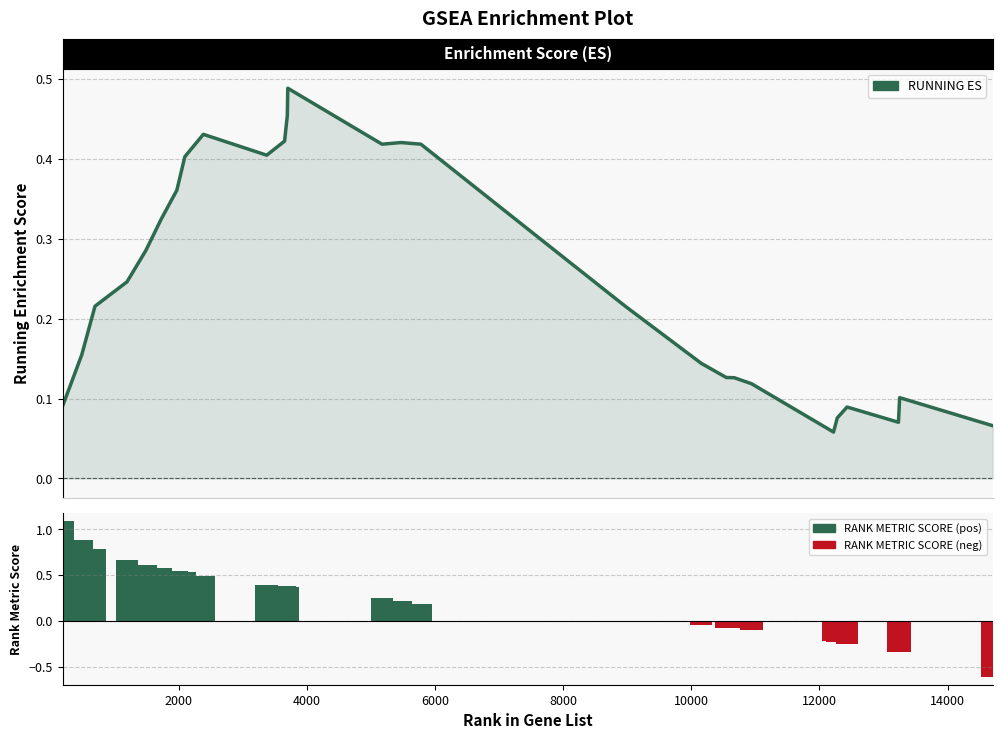

What is the difference between the second highest and second lowest values in the RANK METRIC SCORE series?

1.2